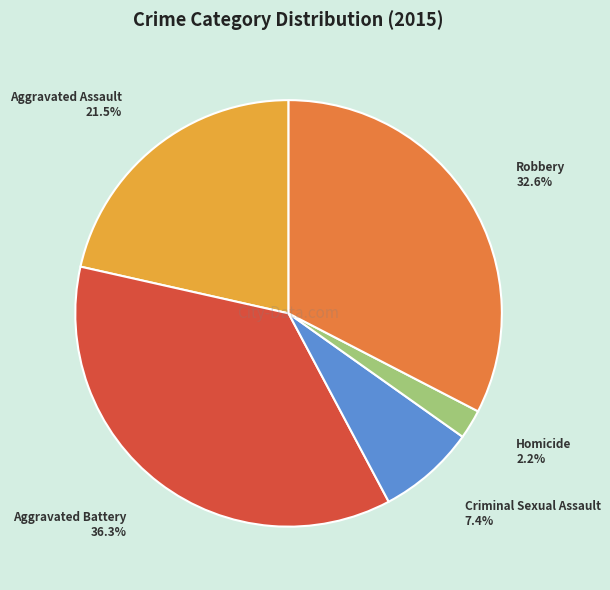

Which category has the biggest portion of the pie?

Aggravated Battery